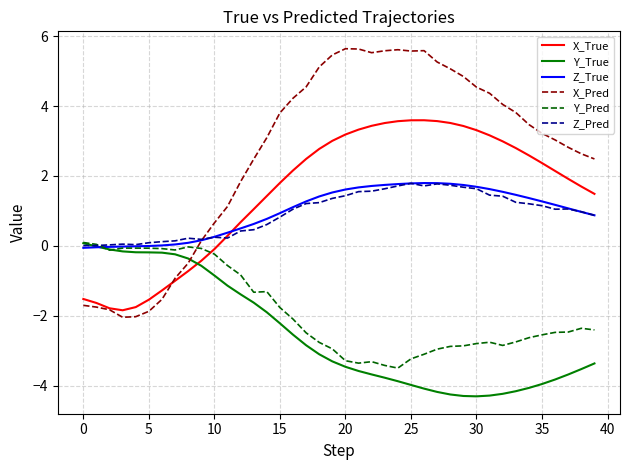

What is the smallest value displayed?

-4.3